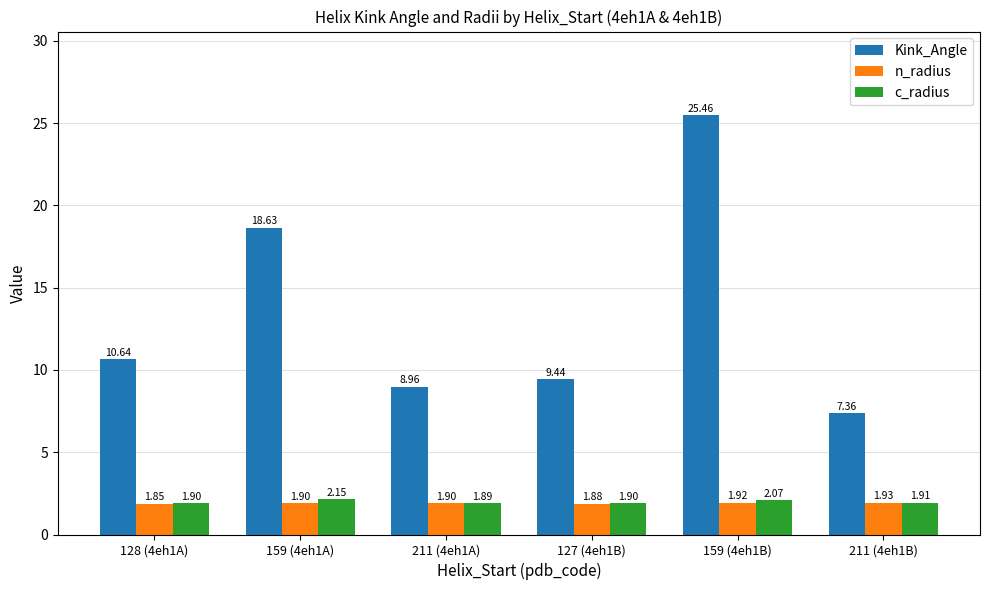

What is the total value across all series at 128 (4eh1A)?

14.4